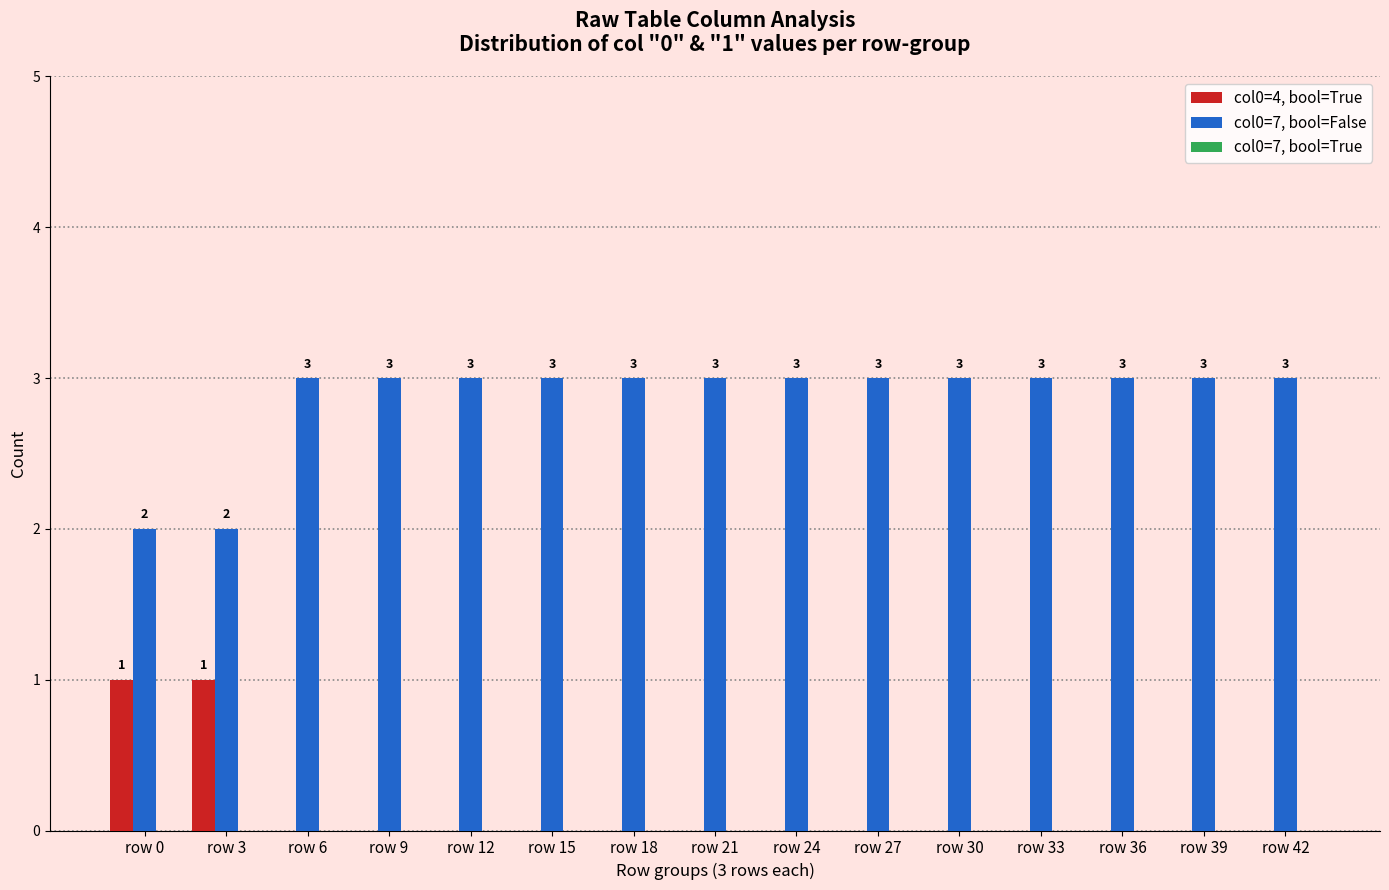

What is the sum of the col0=7, bool=False values at row 12 and row 33?

6